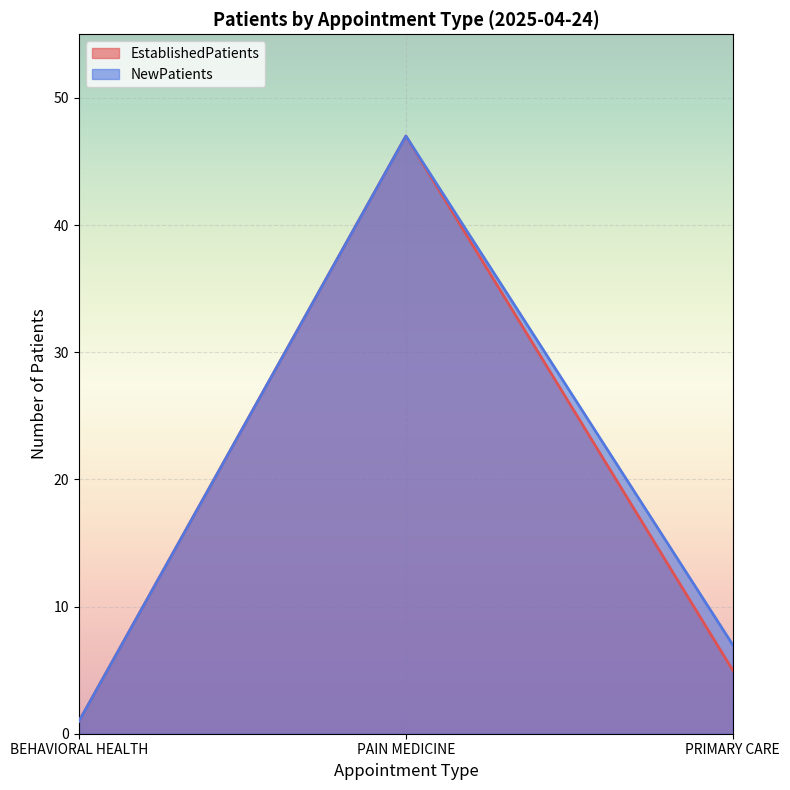

What is the average value of the NewPatients series?

18